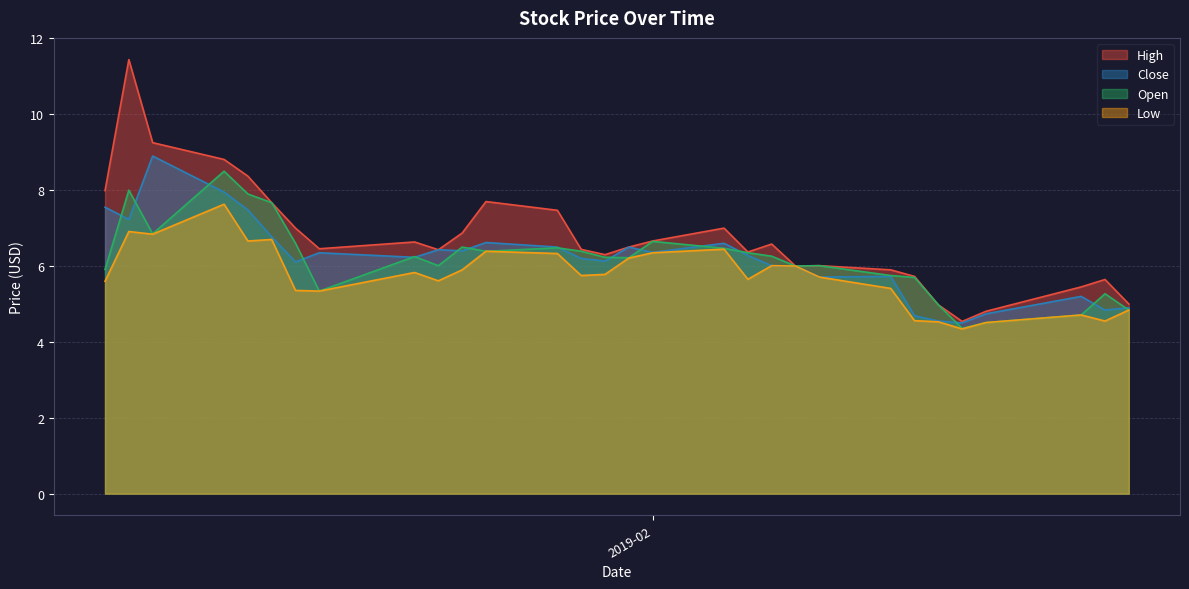

True or false: Open and Low cross at least once.

False